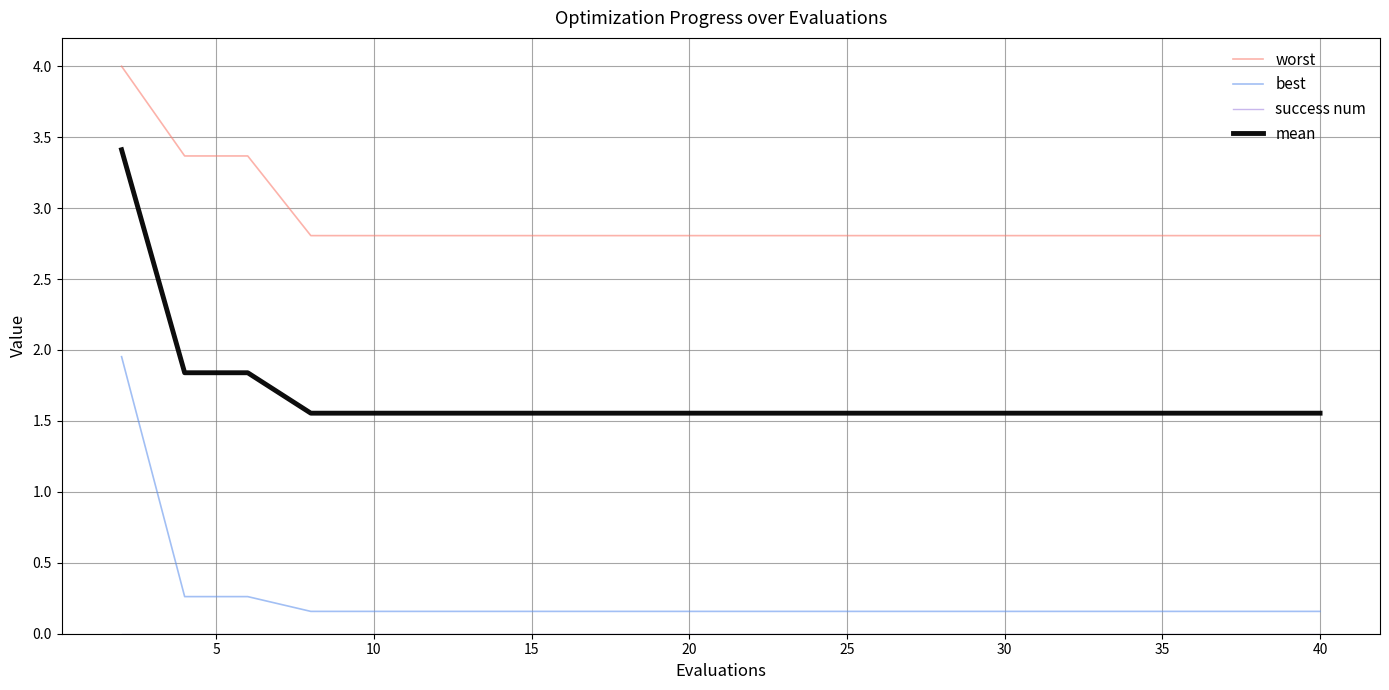

What is the sum of all best values?

5.2